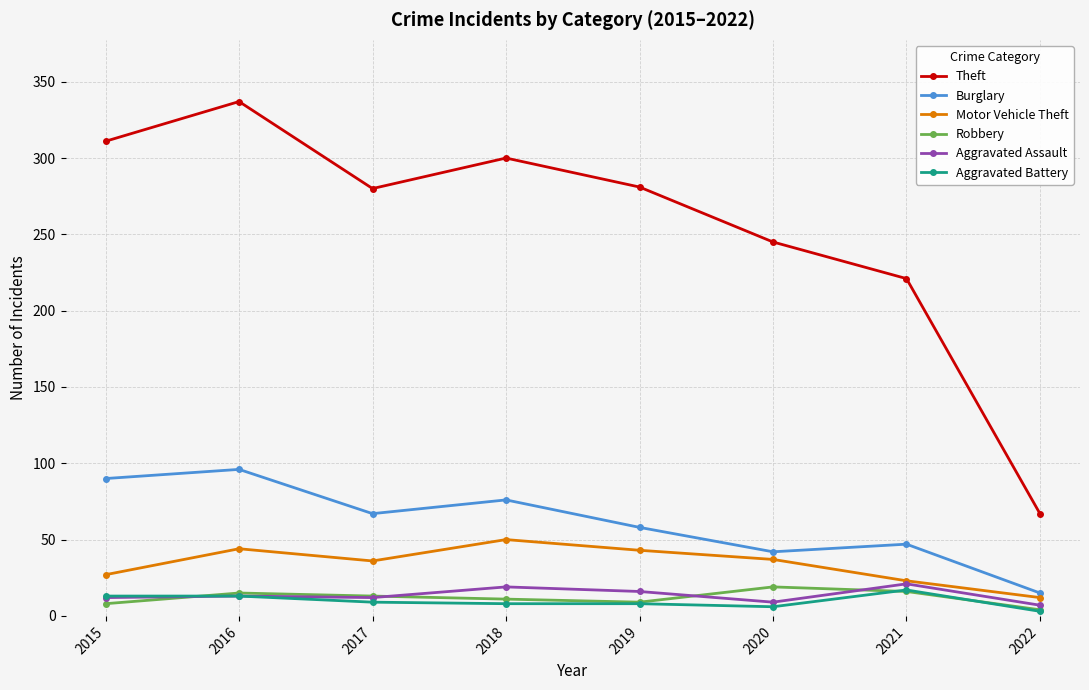

Count the number of categories in the chart.

8